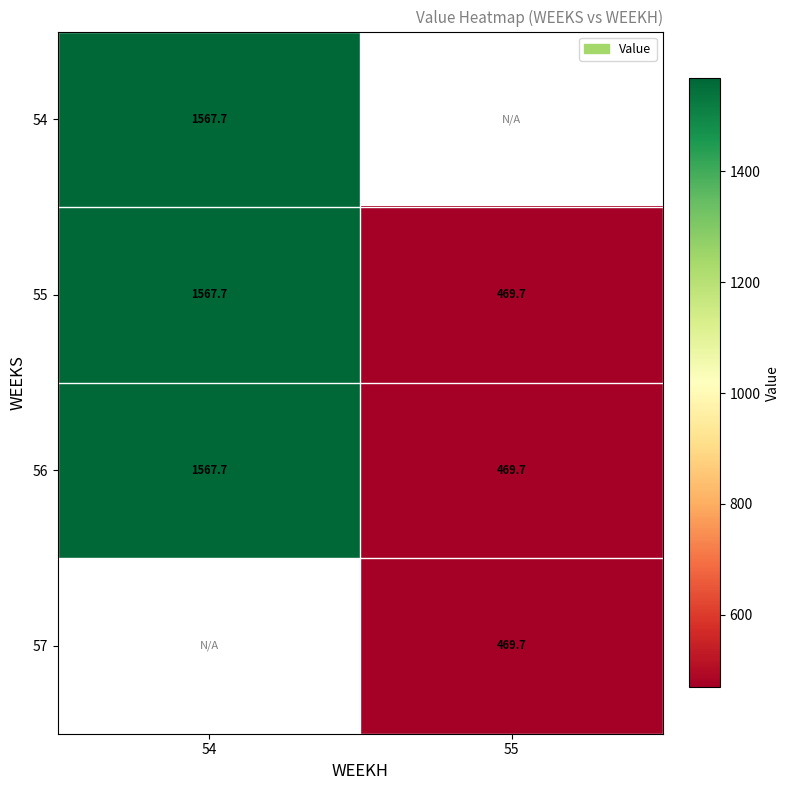

How many data points in 55 are above 1567?

1